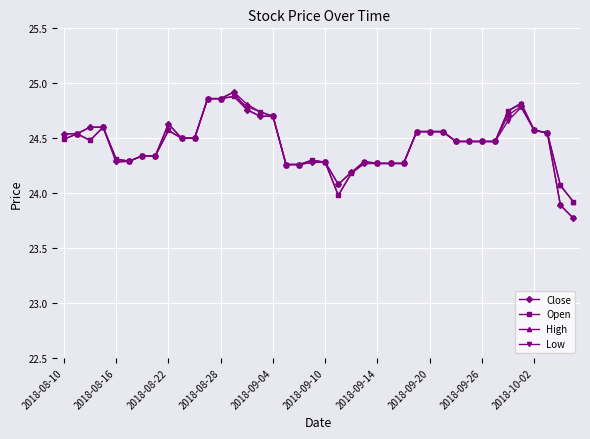

At how many categories does at least one series exceed 23?

40